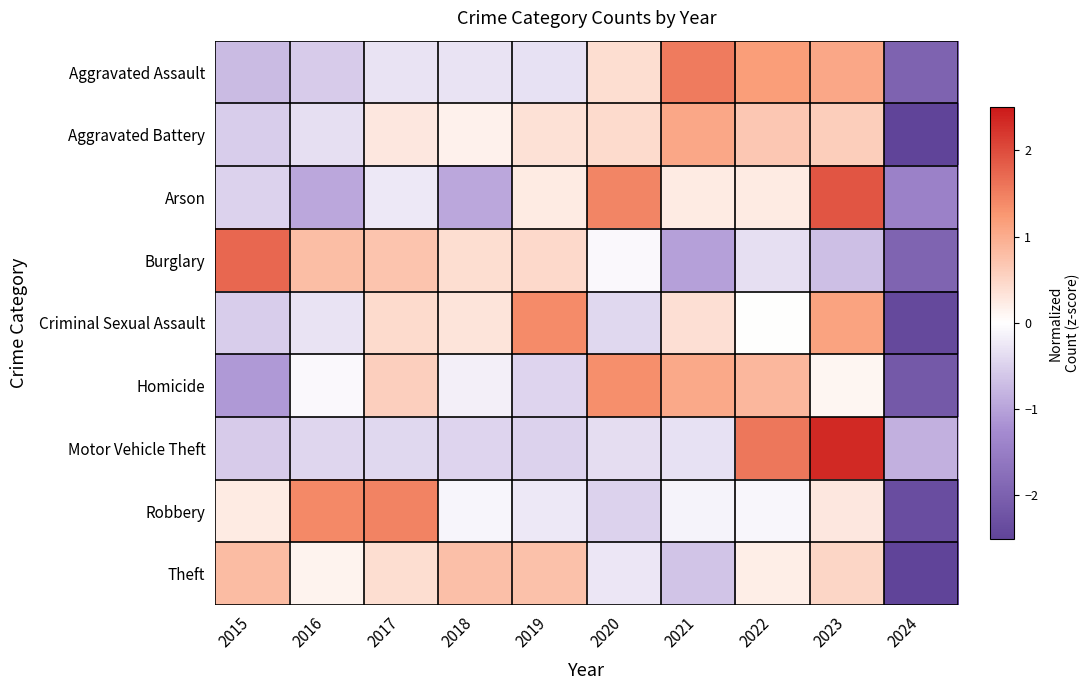

Between 2020 and 2015, which is larger?

2020